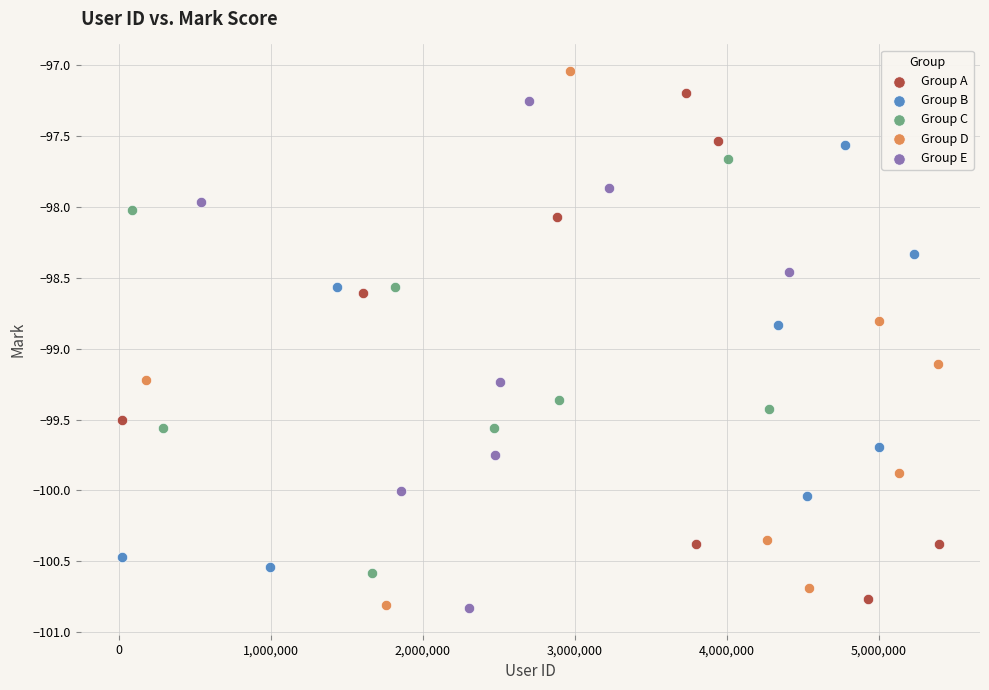

What are all the series names shown in the legend?

Group A, Group B, Group C, Group D, Group E